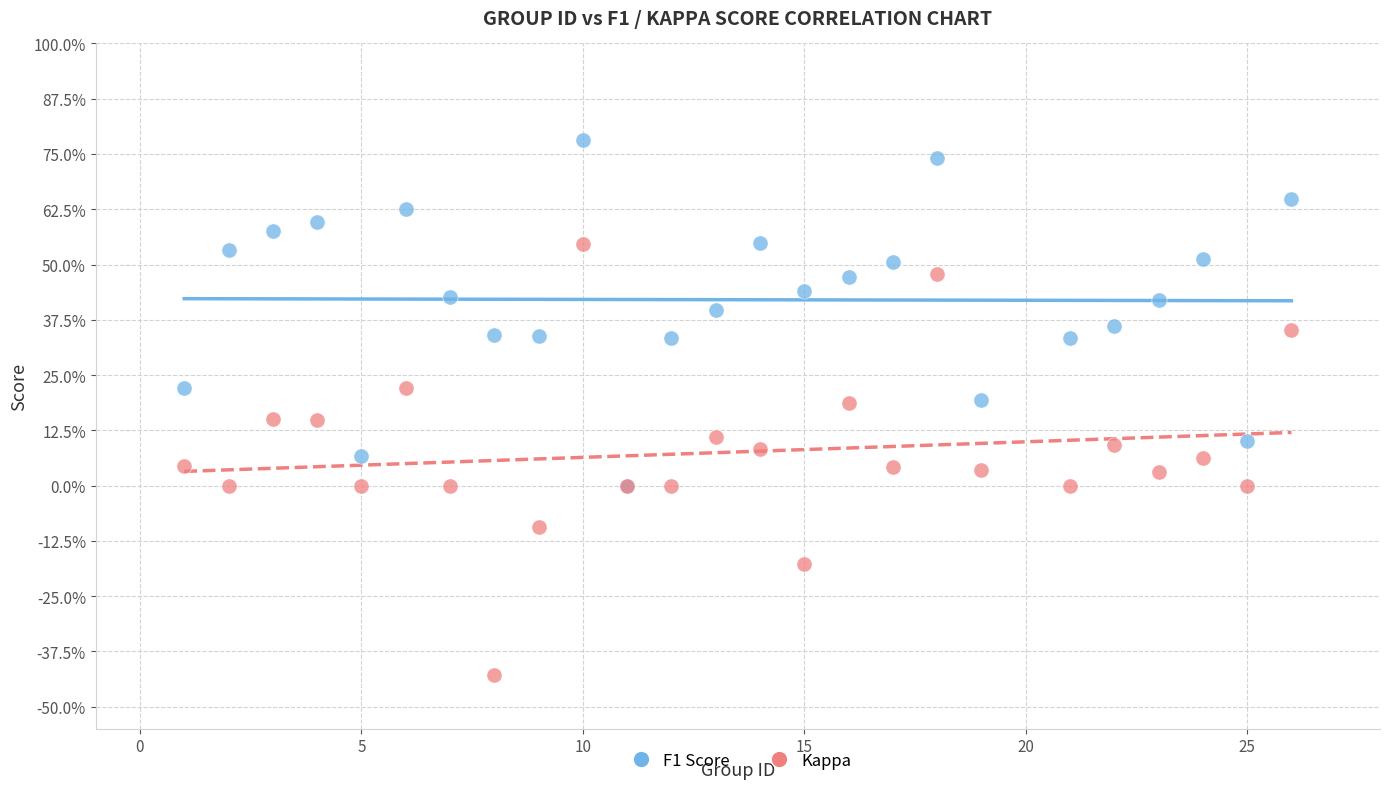

What are all the series names shown in the legend?

F1 Score, Kappa